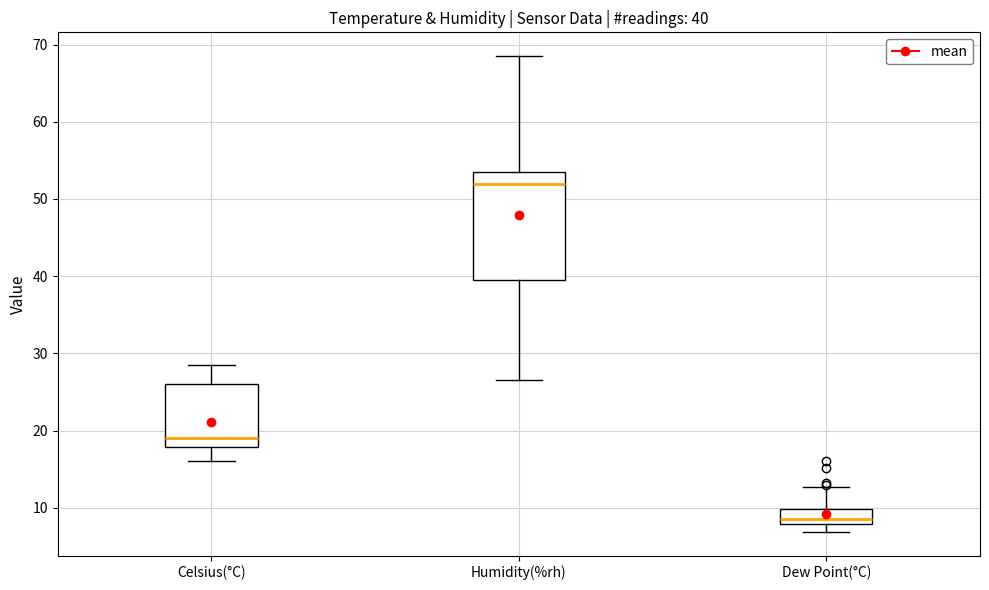

Which box has the lowest median line?

Dew Point(°C)